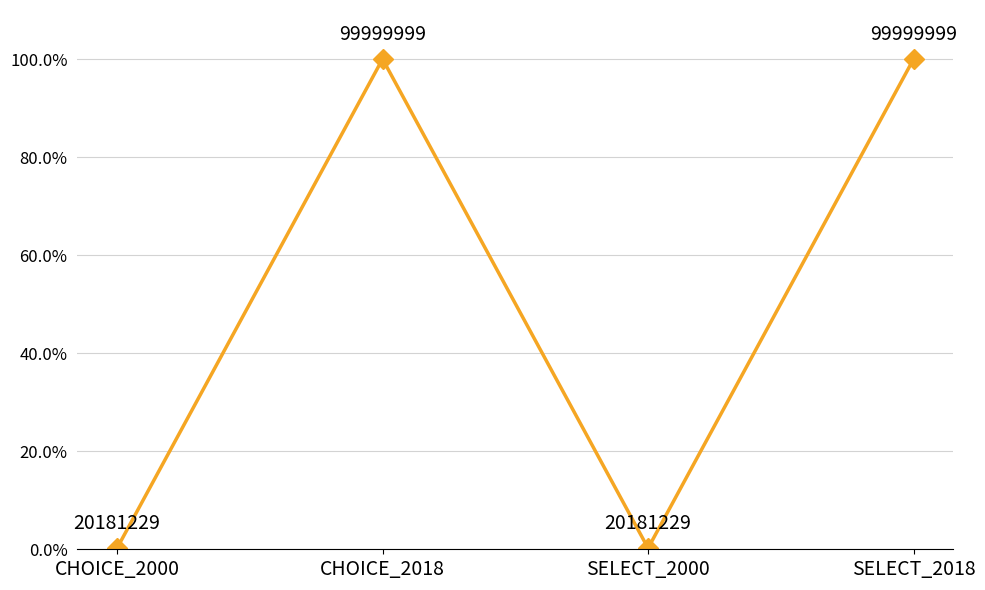

What is the label of the 1st point from the left?

CHOICE_2000